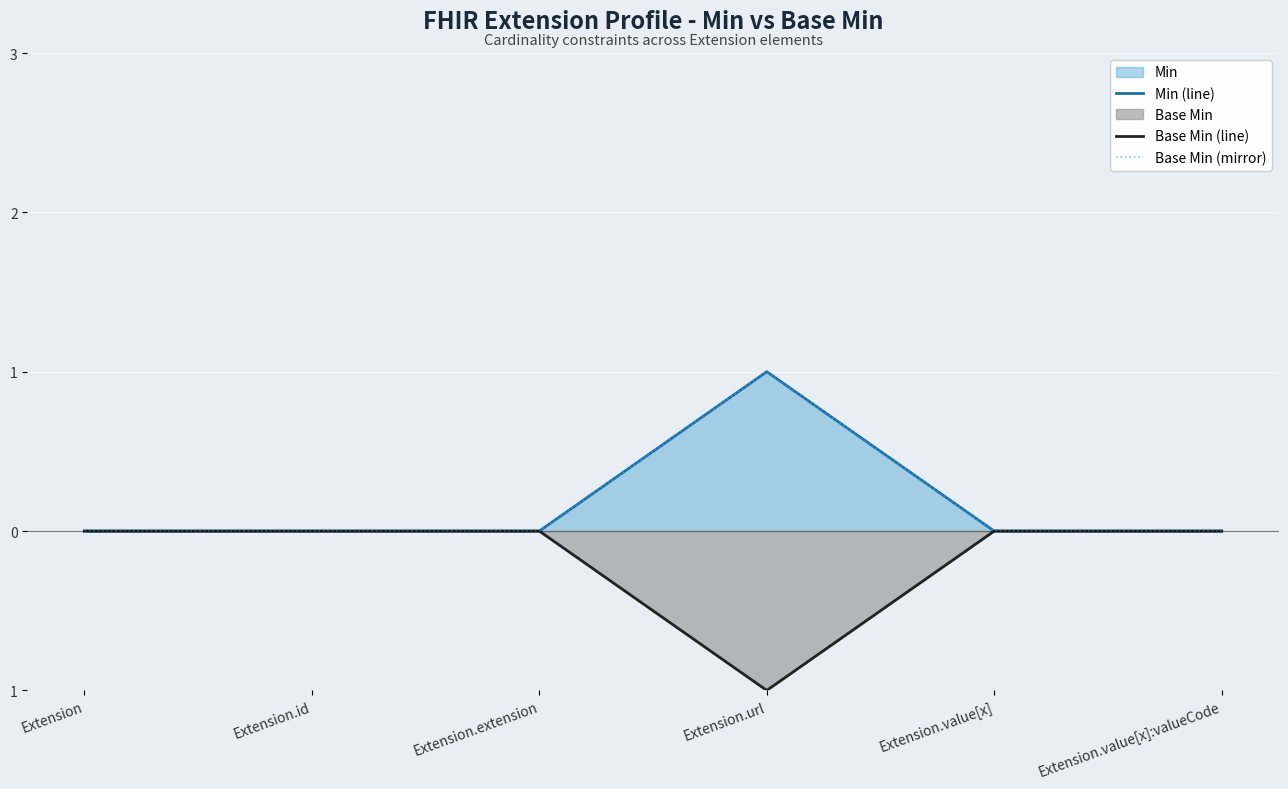

The value of Min (line) at Extension is 0. True or false?

True